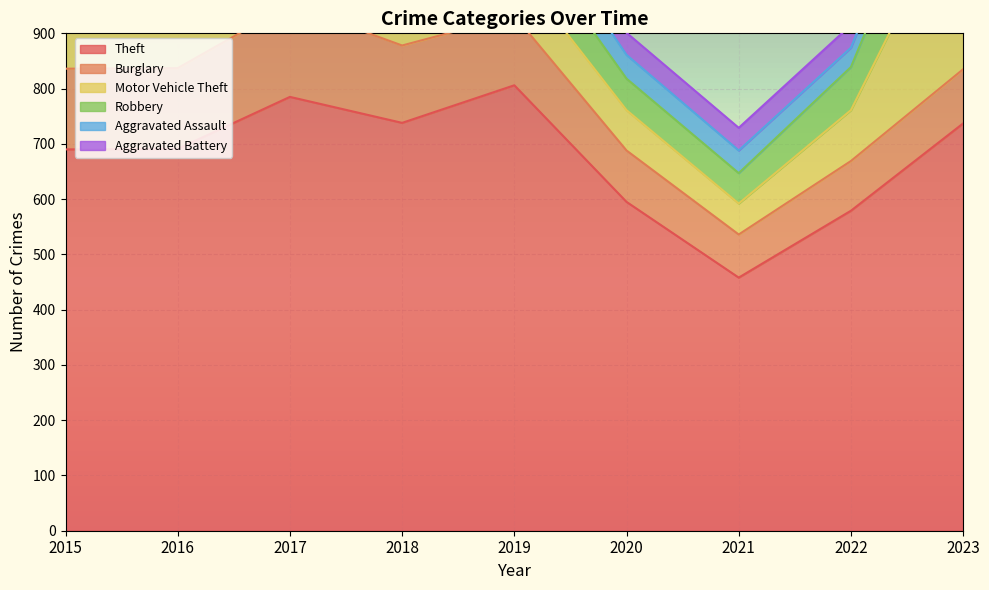

What is the average value of the Robbery series?

95